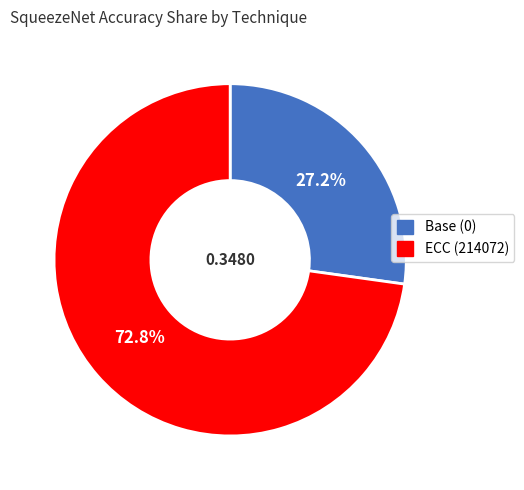

How many segments does this pie chart have?

2